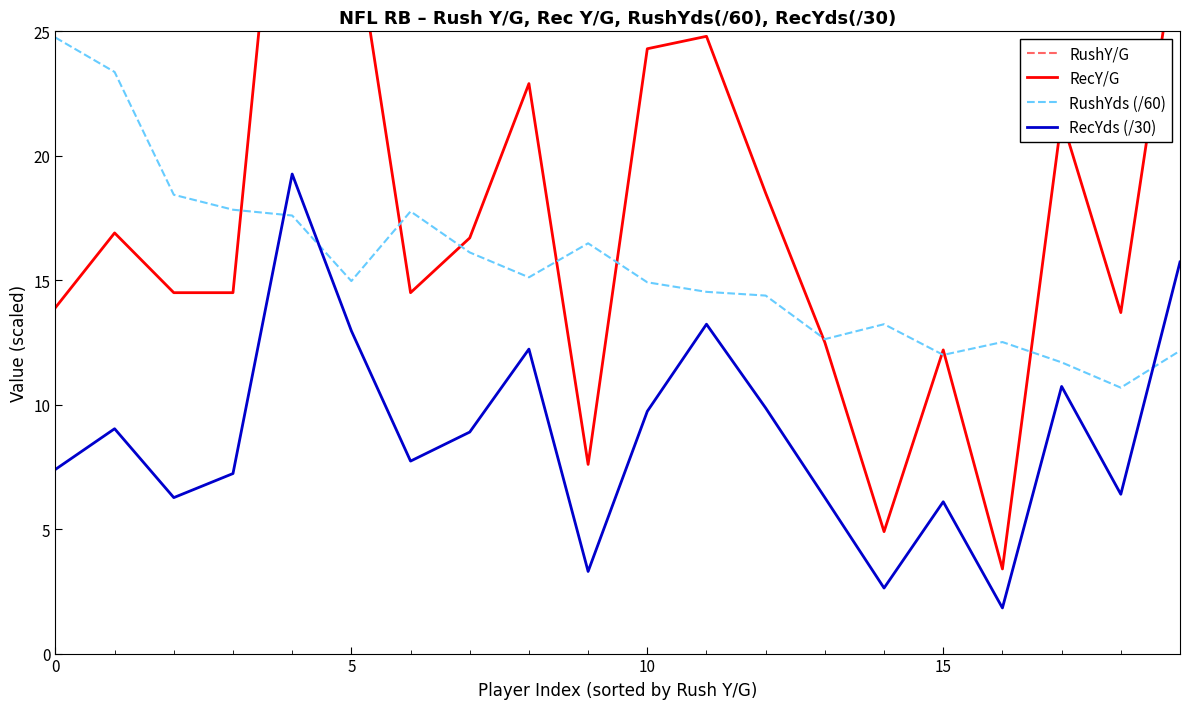

What is the total value across all series at 17?

90.7